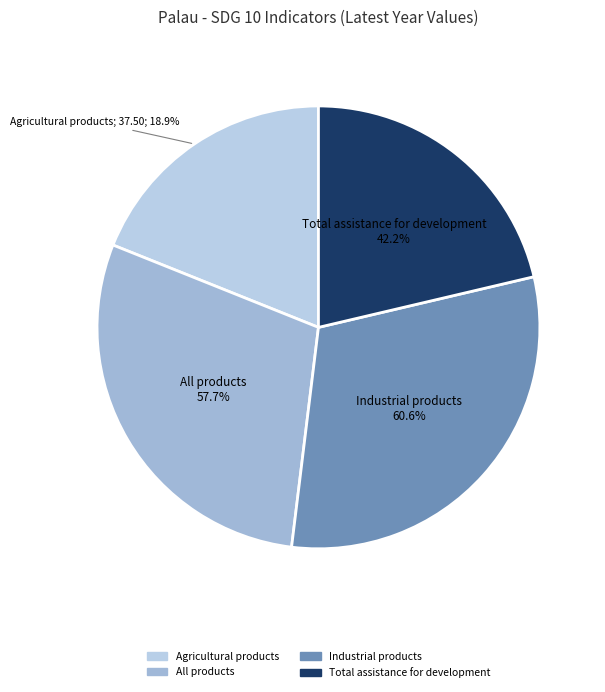

Is there any slice that represents more than half of the pie?

No